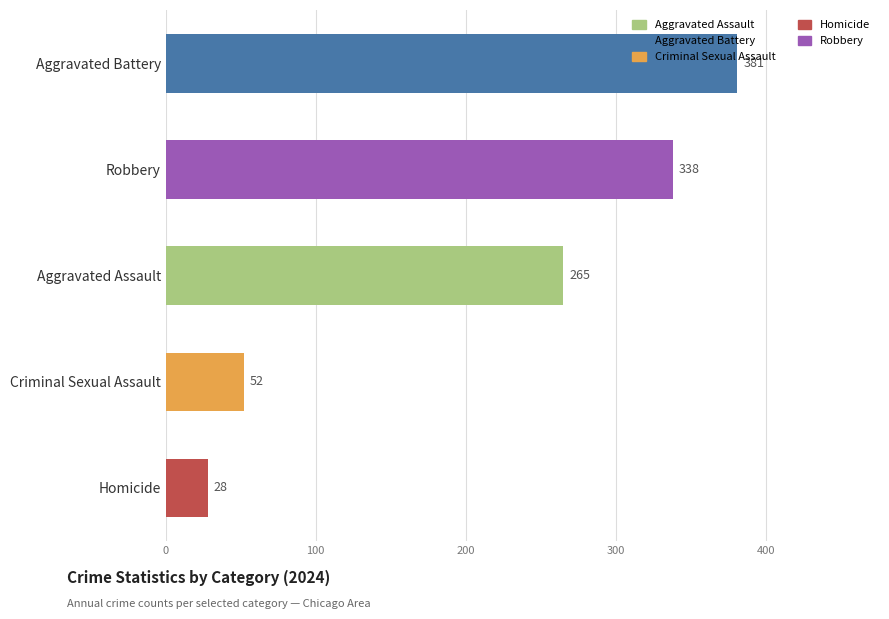

Which category has the highest value across all series?

Aggravated Battery